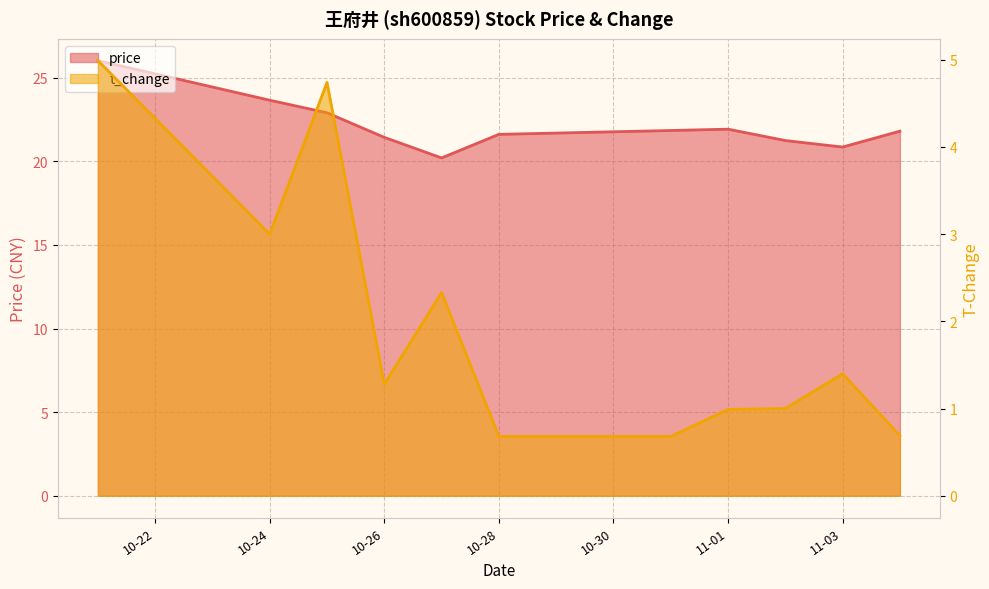

What is the difference between the price values at 2022-11-03 and 2022-10-31?

1.0